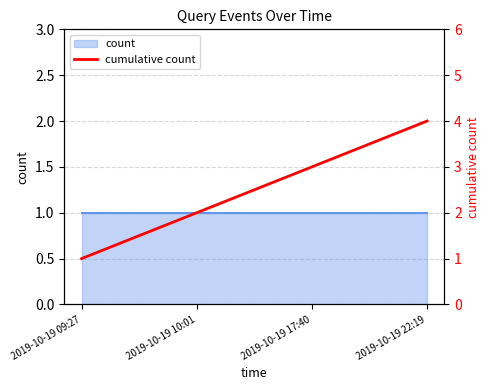

Between 2019-10-19 22:19 and 2019-10-19 17:40, which is larger?

2019-10-19 22:19